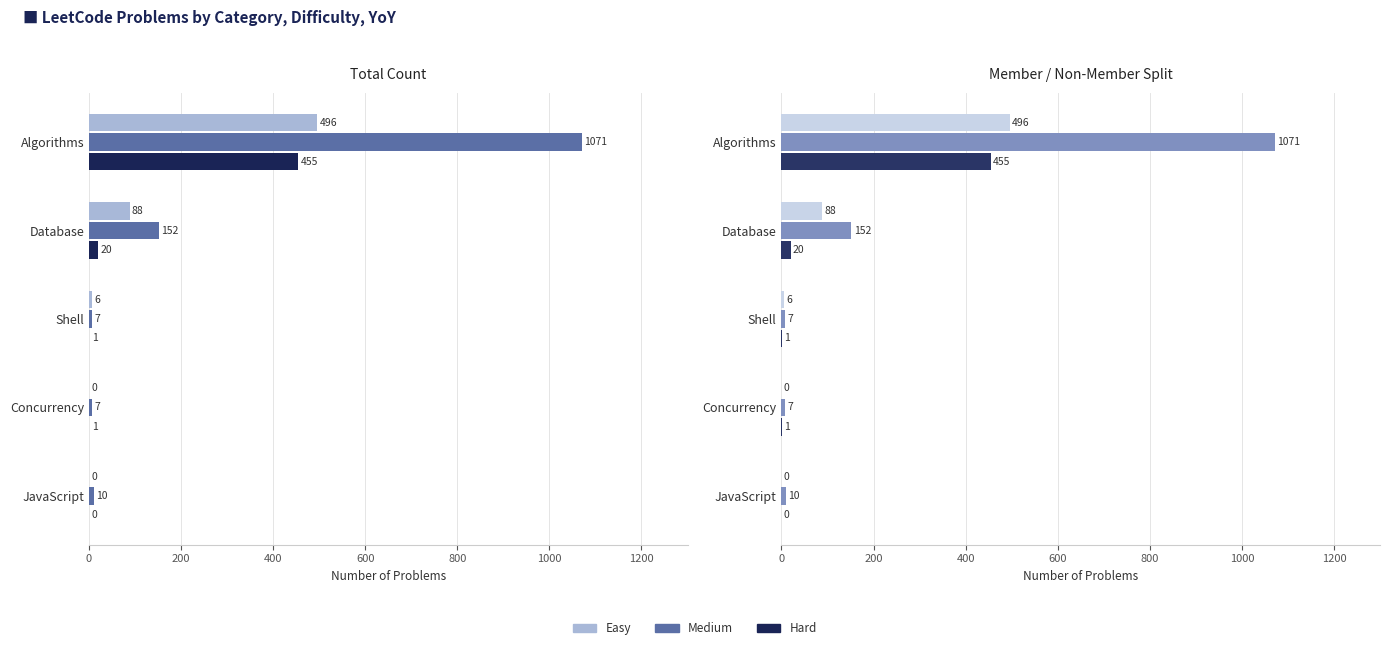

What is the spread (max minus min) of values at Shell?

6